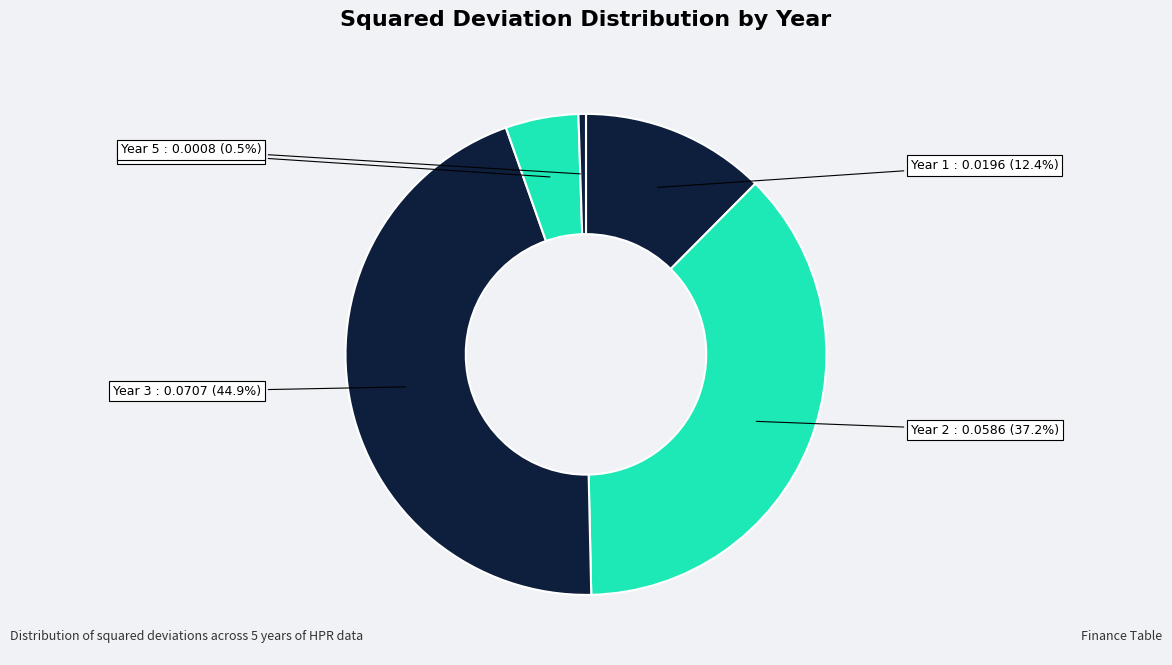

How many slices are in this pie chart?

5